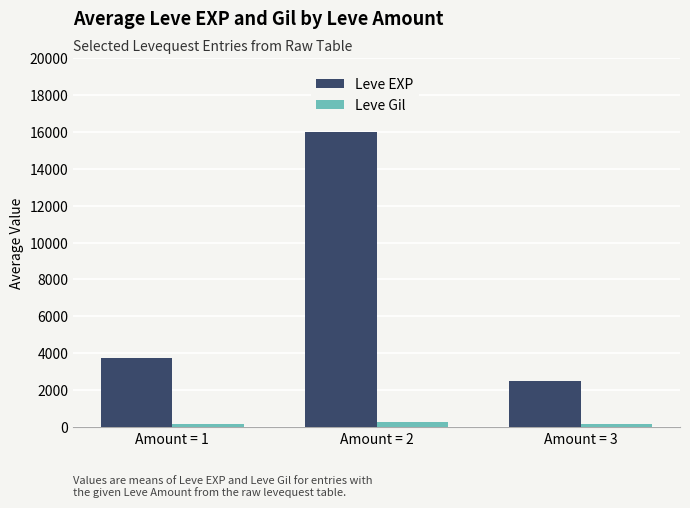

What is the maximum value shown in the chart?

16012